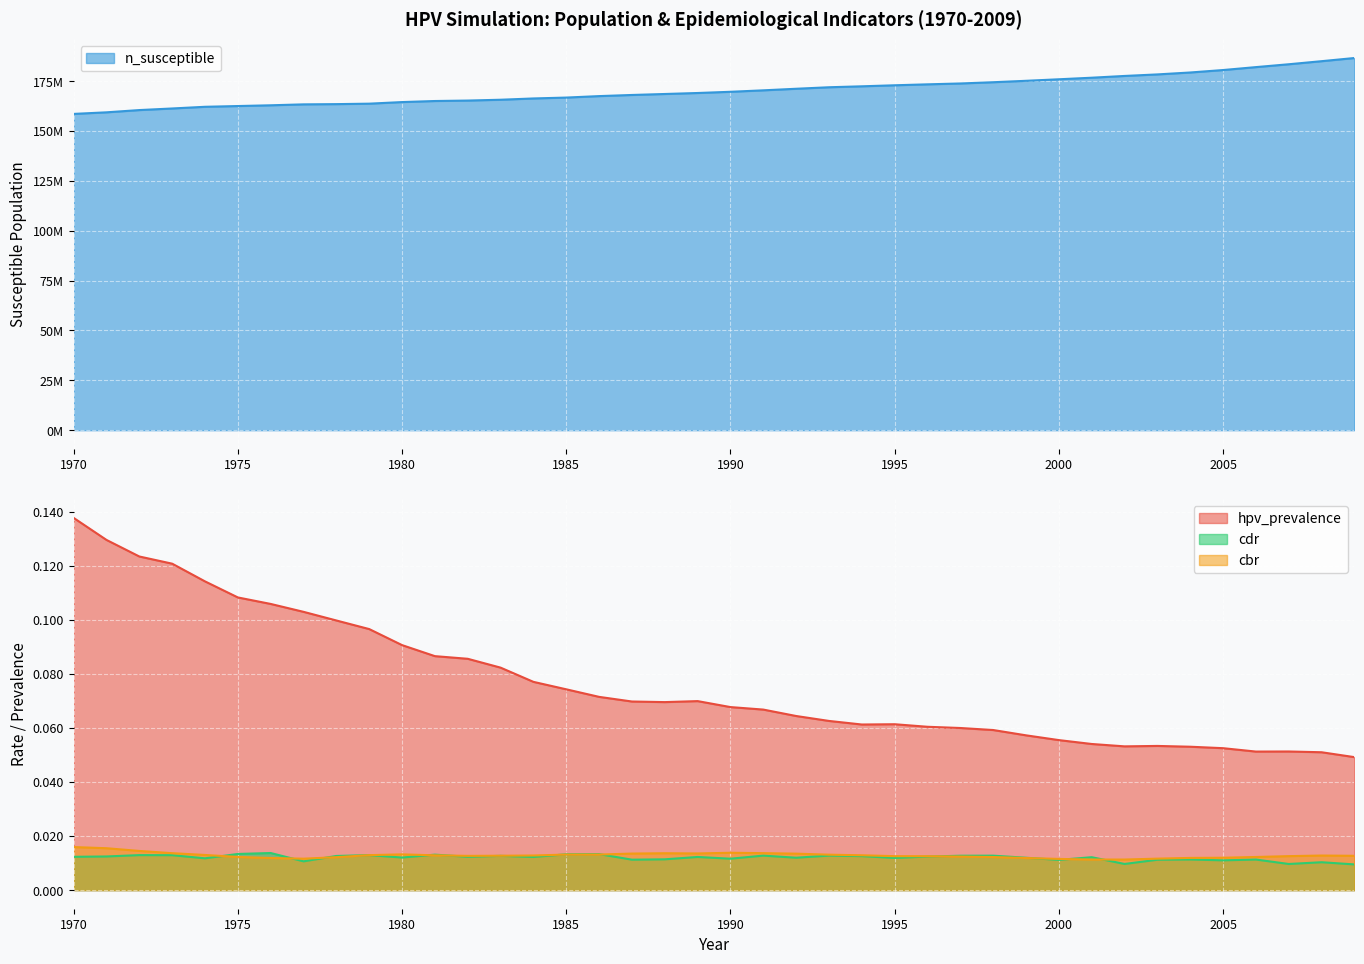

What are all the series names shown in the legend?

n_susceptible, hpv_prevalence, cdr, cbr